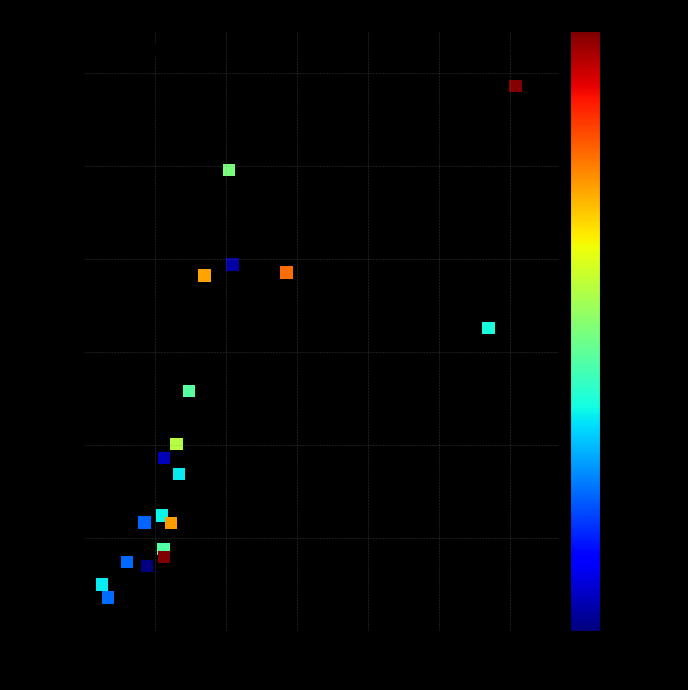

What Y value in the scatter plot is closest to 6223?

6520